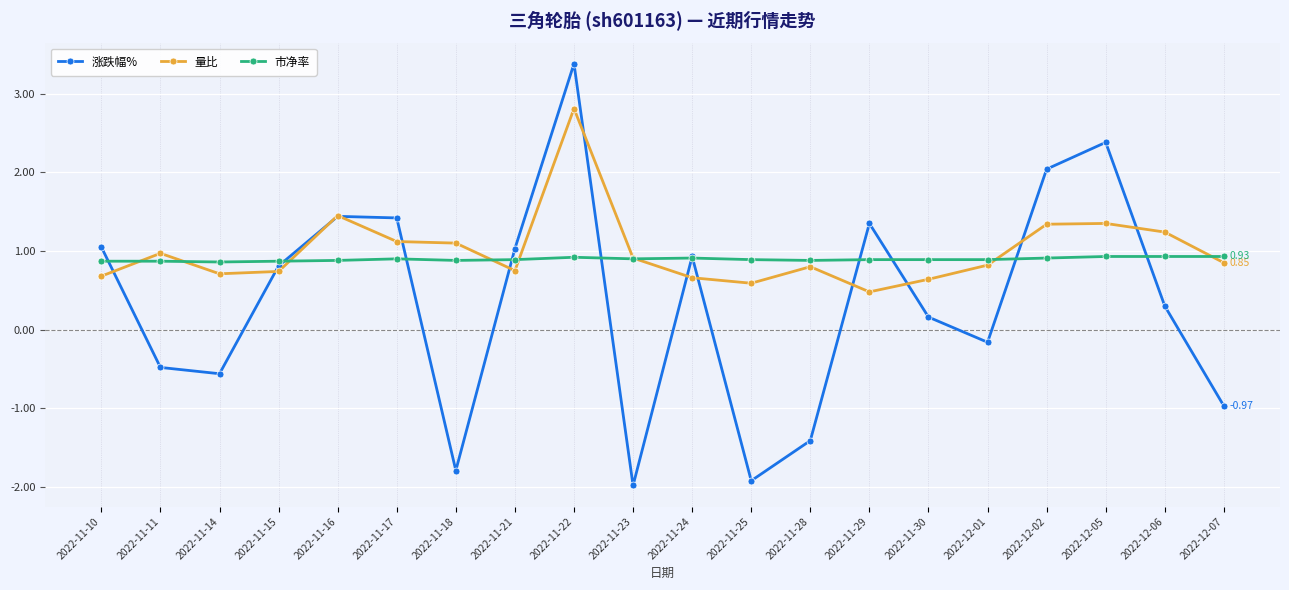

What is the spread (max minus min) of values at 2022-12-02?

1.1